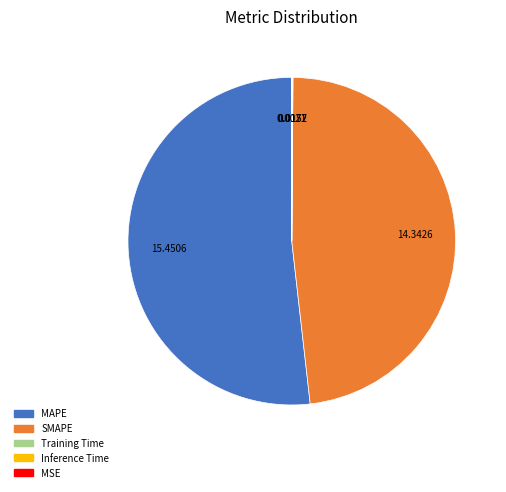

Which slice is the largest?

MAPE